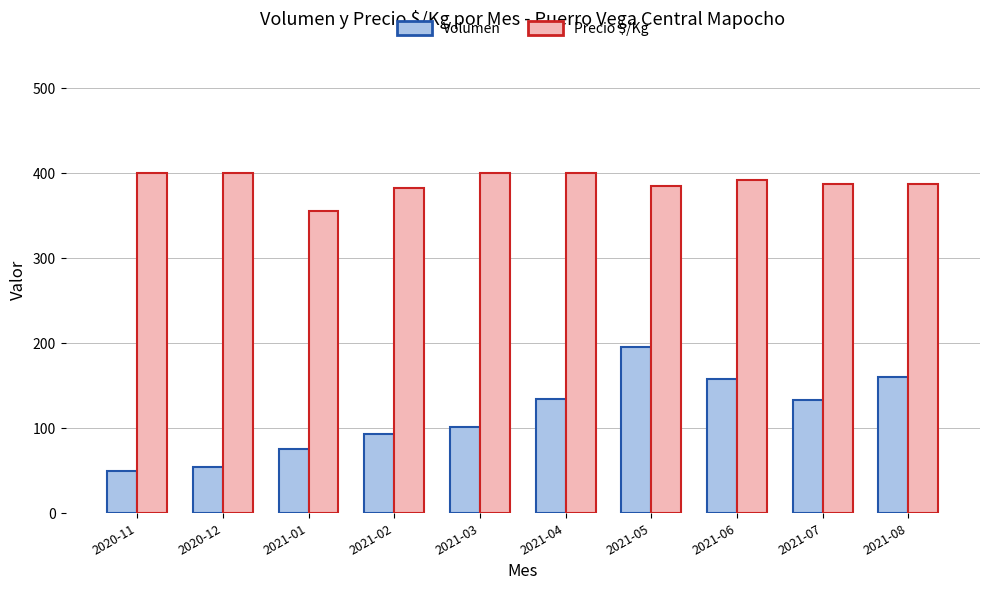

How many bars are there in each group?

2